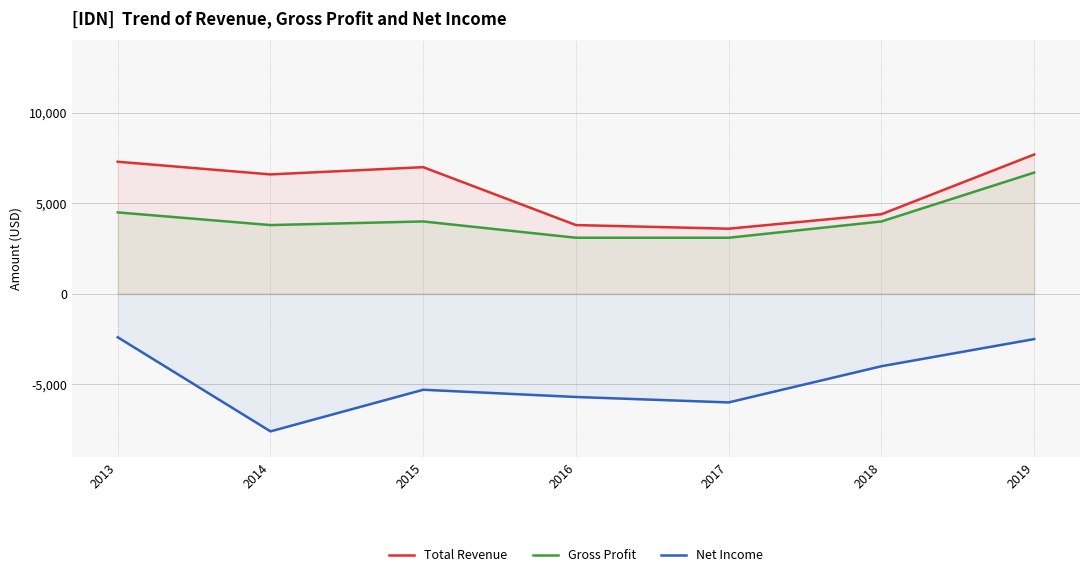

What is the value of the Gross Profit point at the 1st from the left?

4500